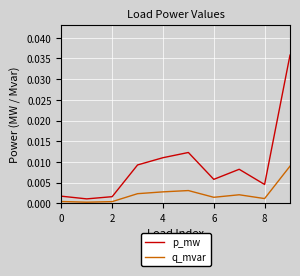

List the series in order of their peak value, lowest first.

q_mvar, p_mw